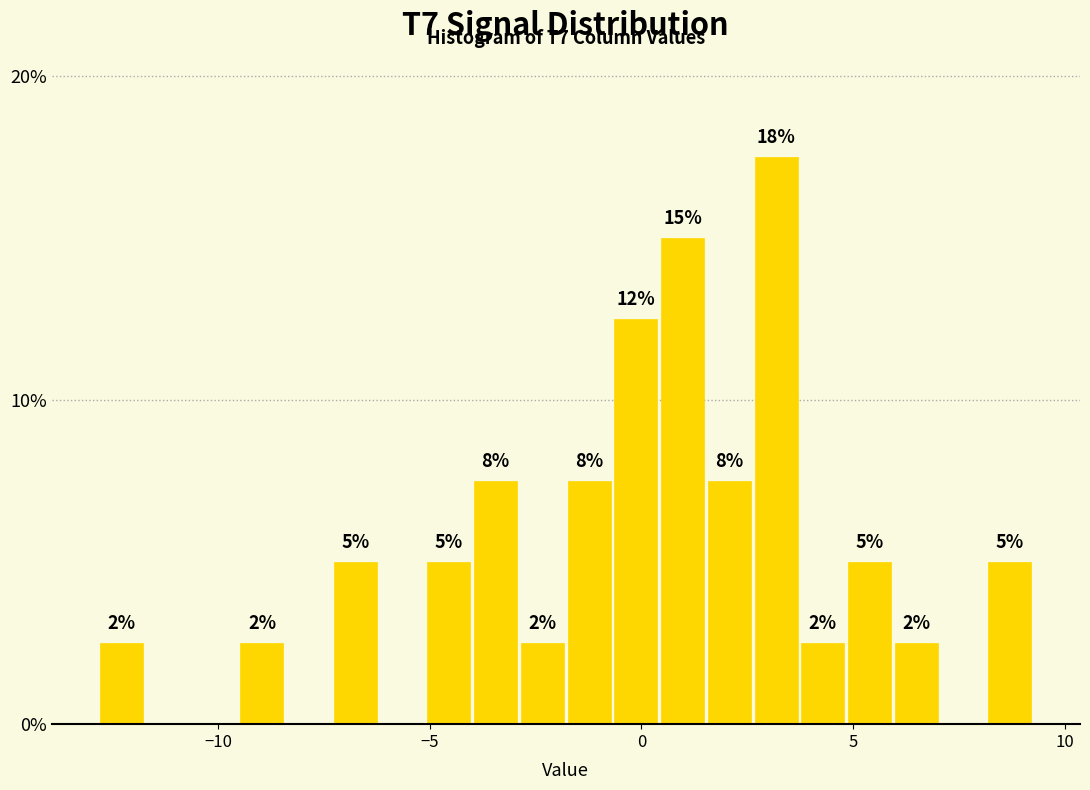

Read against the x-axis, roughly where is the centre of the tallest bar?

3.0